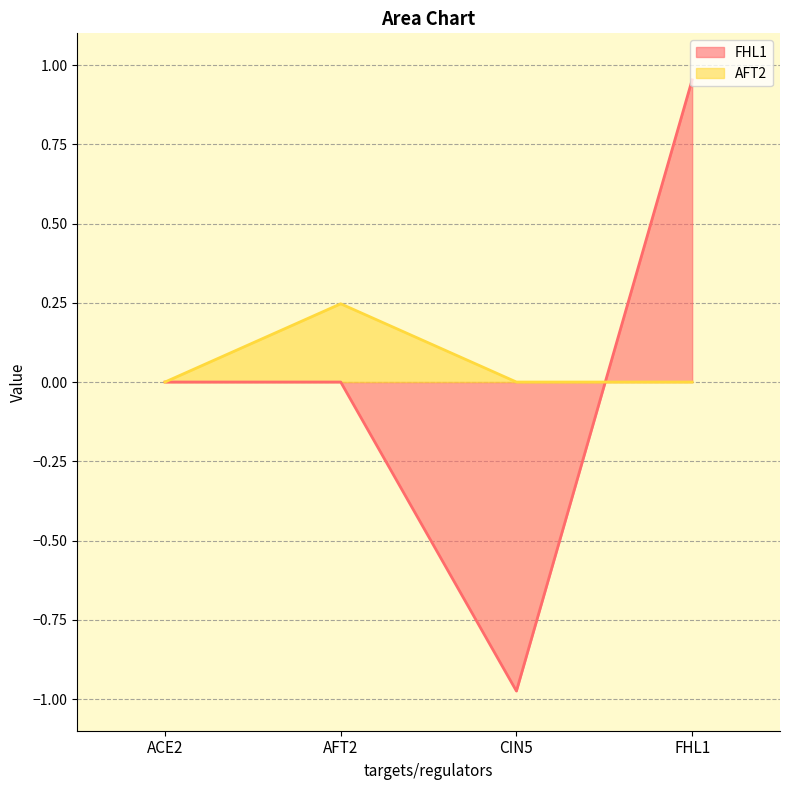

What is the minimum value for FHL1?

-1.0